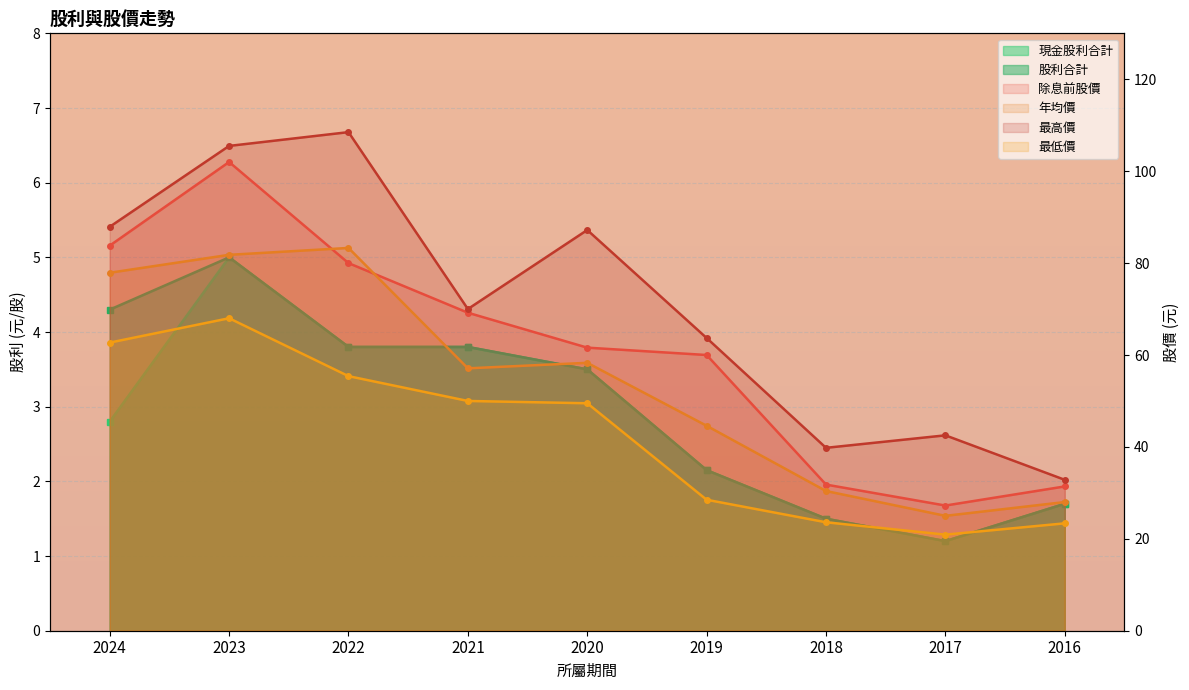

Where does the 股利合計 series first go above 3?

2024